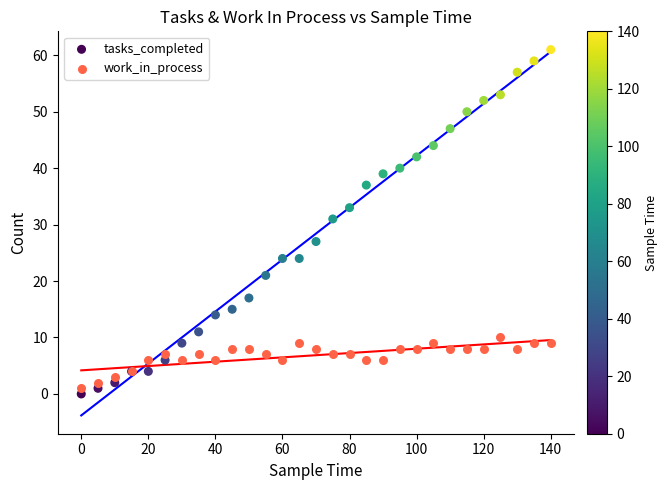

Across all series, what Y value is closest to 30?

31